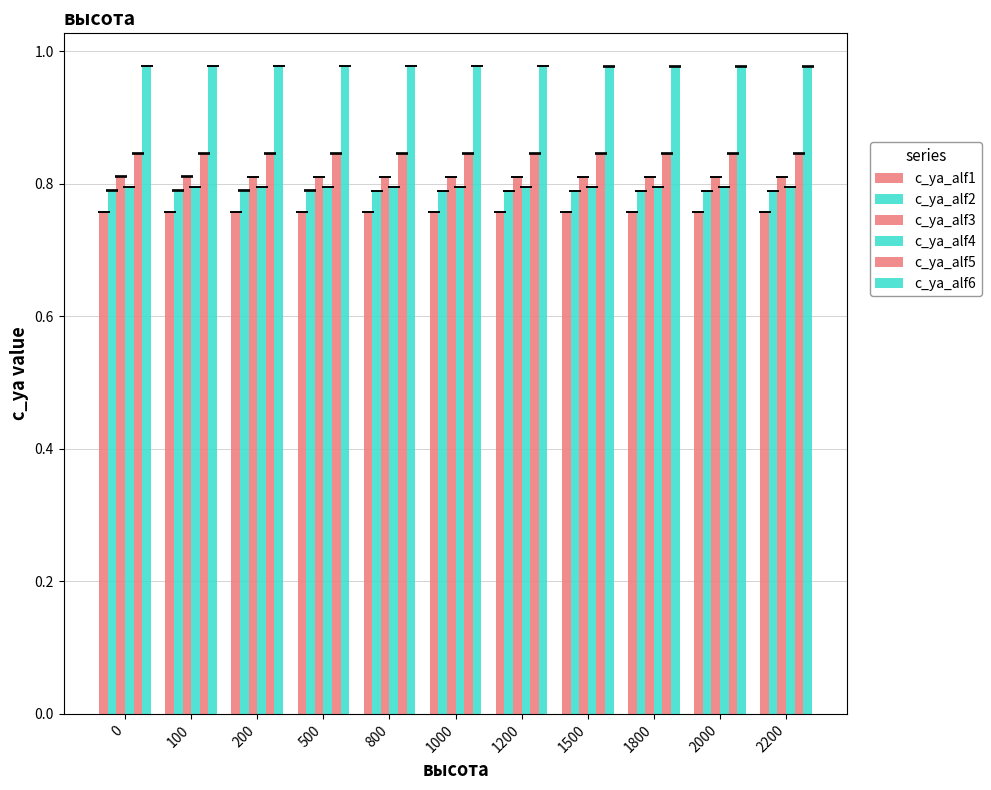

Are the bars horizontal?

No